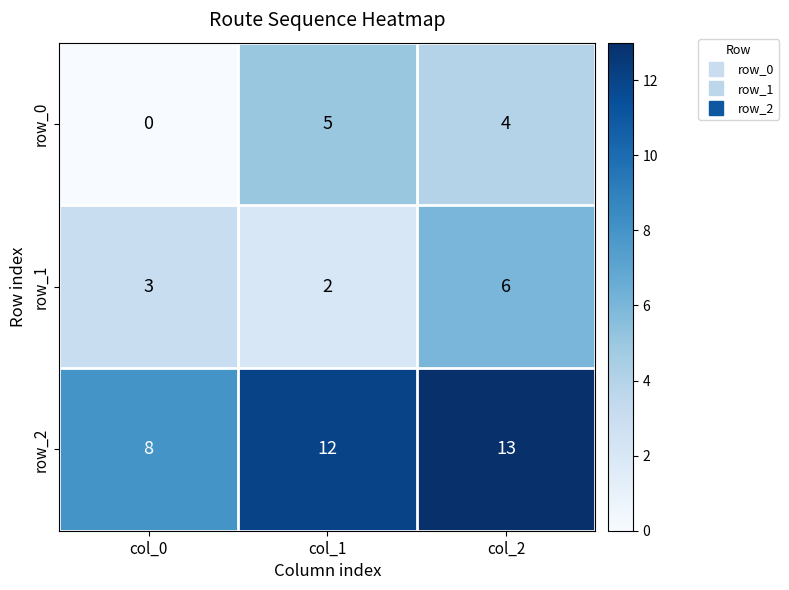

Reading right to left, extract all data points from this chart.

row_0: col_2=4	col_1=5	col_0=0
row_1: col_2=6	col_1=2	col_0=3
row_2: col_2=13	col_1=12	col_0=8